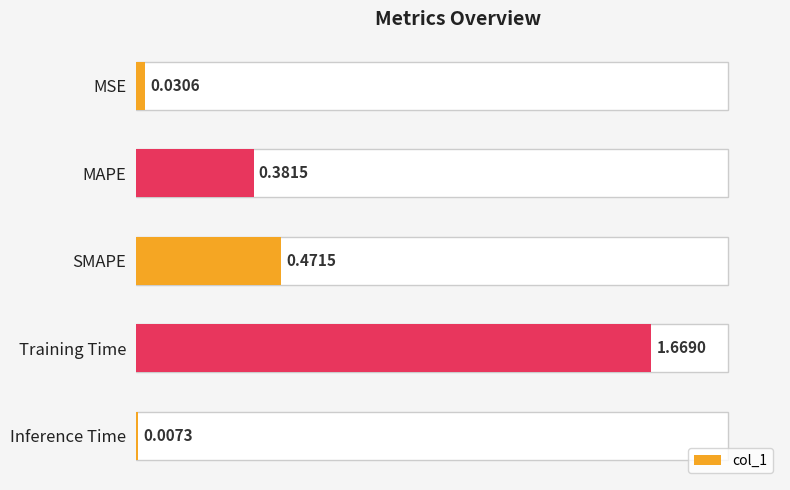

The value at Training Time is 2.8. True or false?

False